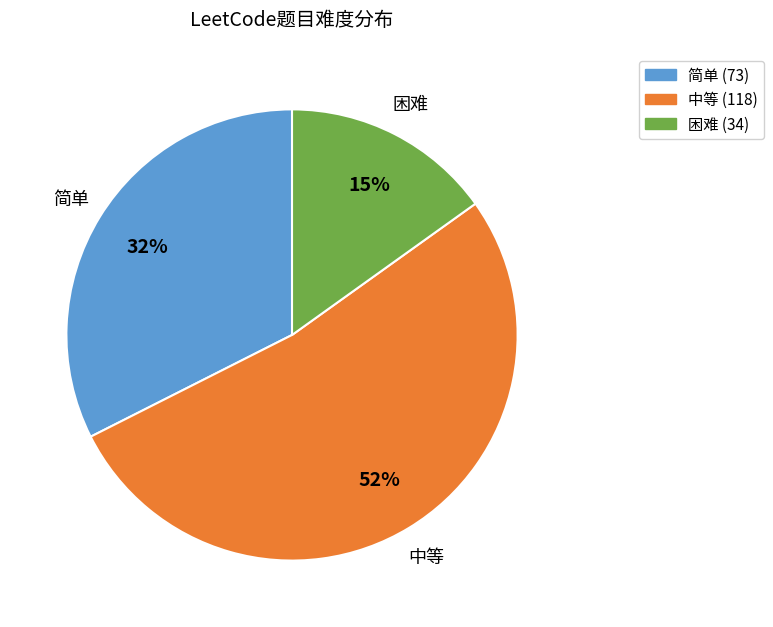

Which slice is the smallest?

困难